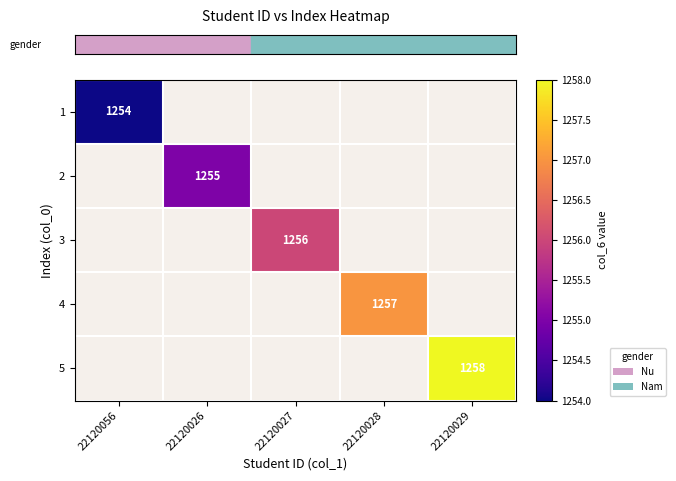

How many positive values does the row_1 series have?

1